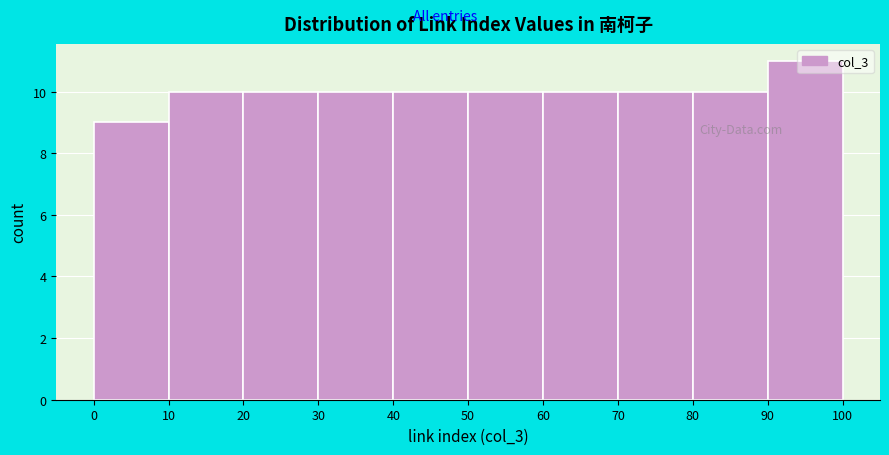

Reading left to right, list every bar in this chart as the range it spans on the x-axis followed by its height. The values are not printed on the chart, so give them approximately, as read against the axis.

0 to 10: 9
10 to 20: 10
20 to 30: 10
30 to 40: 10
40 to 50: 10
50 to 60: 10
60 to 70: 10
70 to 80: 10
80 to 90: 10
90 to 100: 11